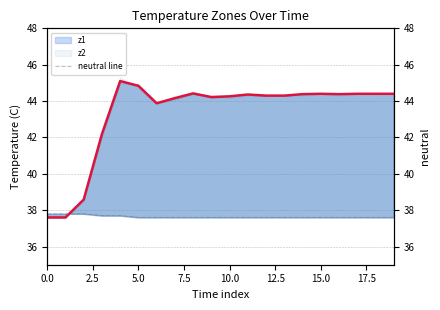

How many data points does each series have?

20